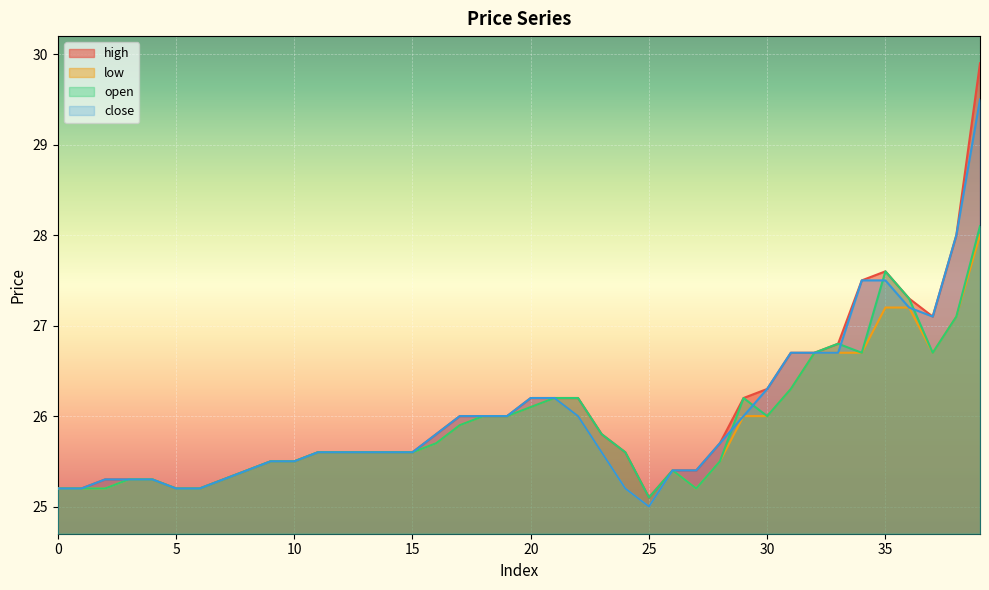

At which category is the sum across all series the highest?

39